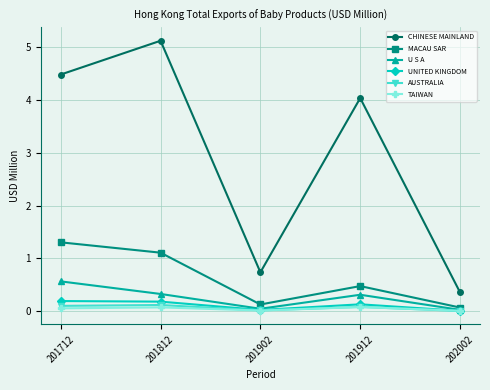

In U S A, how many points are higher than both neighbors (excluding endpoints)?

1